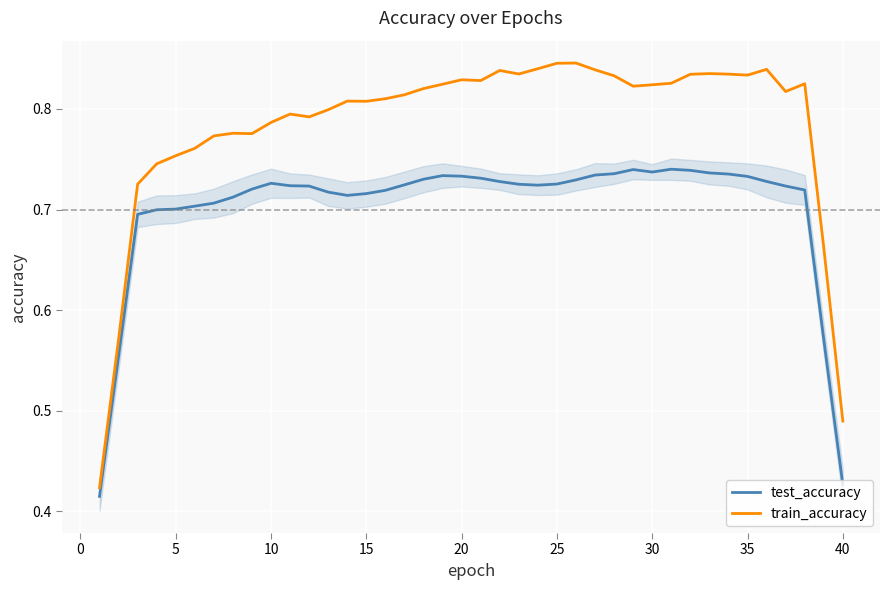

What is the sum of all test_accuracy values?

28.0